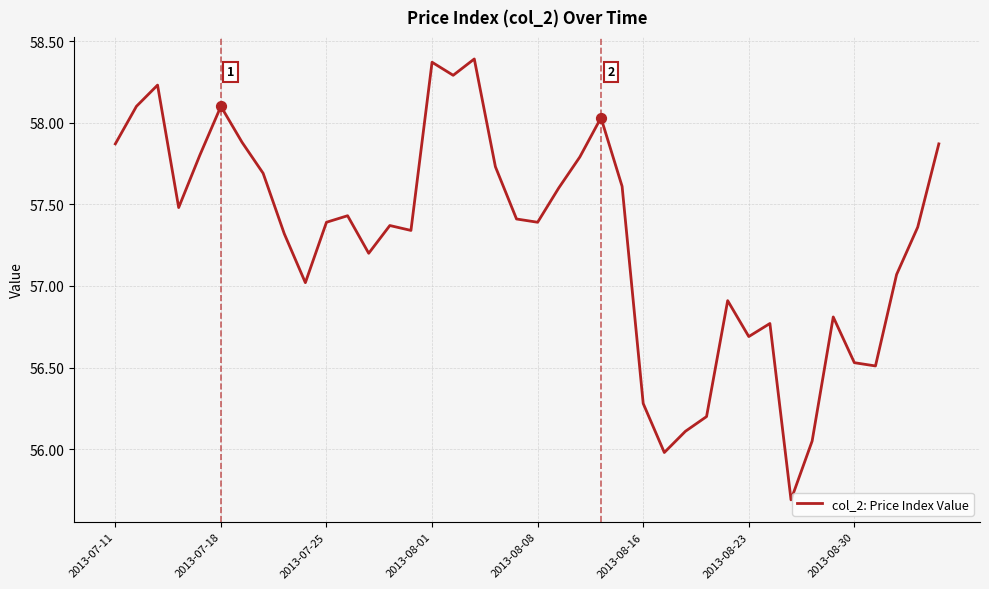

What is the difference between the maximum and minimum values?

2.7